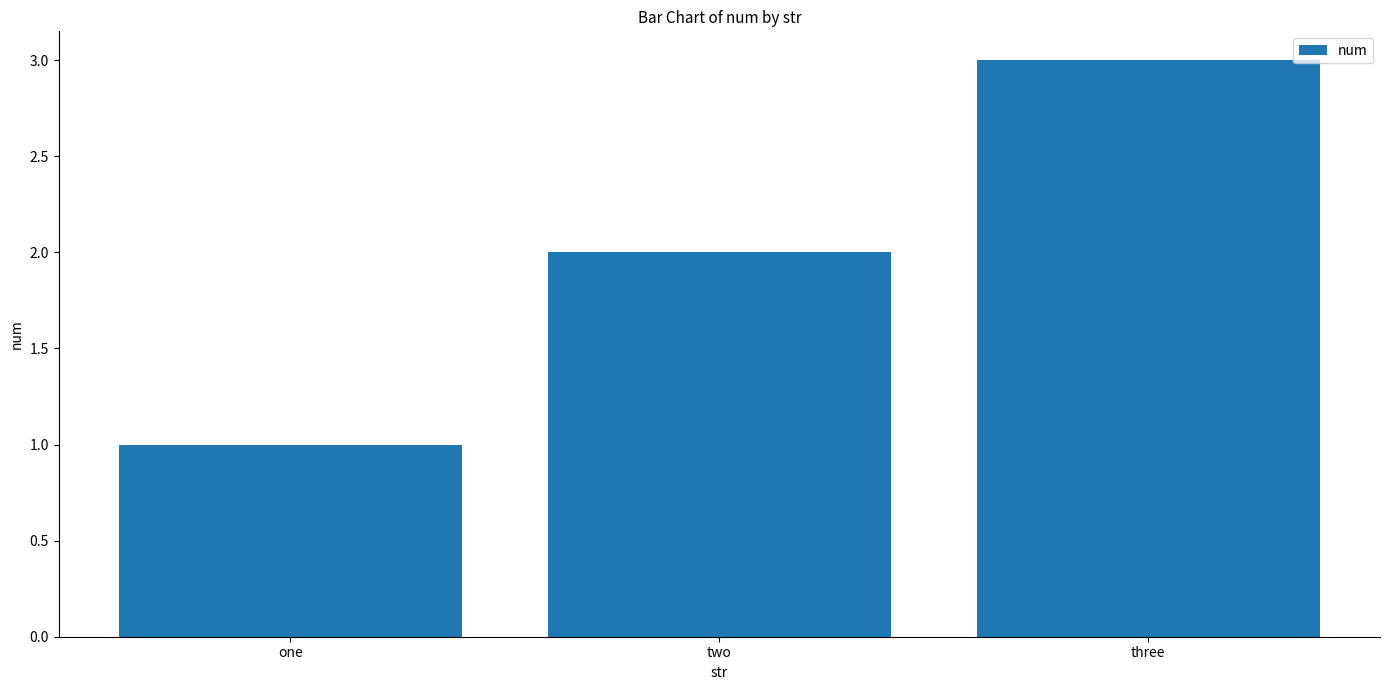

Is it true that the value at two is 2?

True